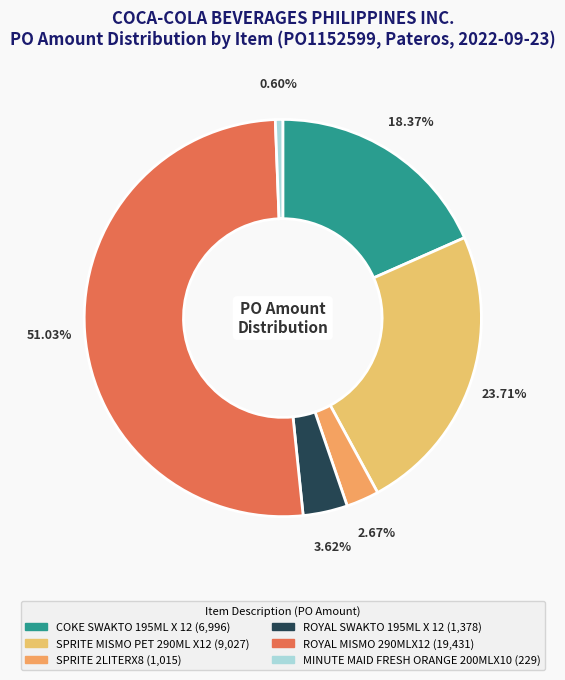

Count the number of slices in the pie.

6